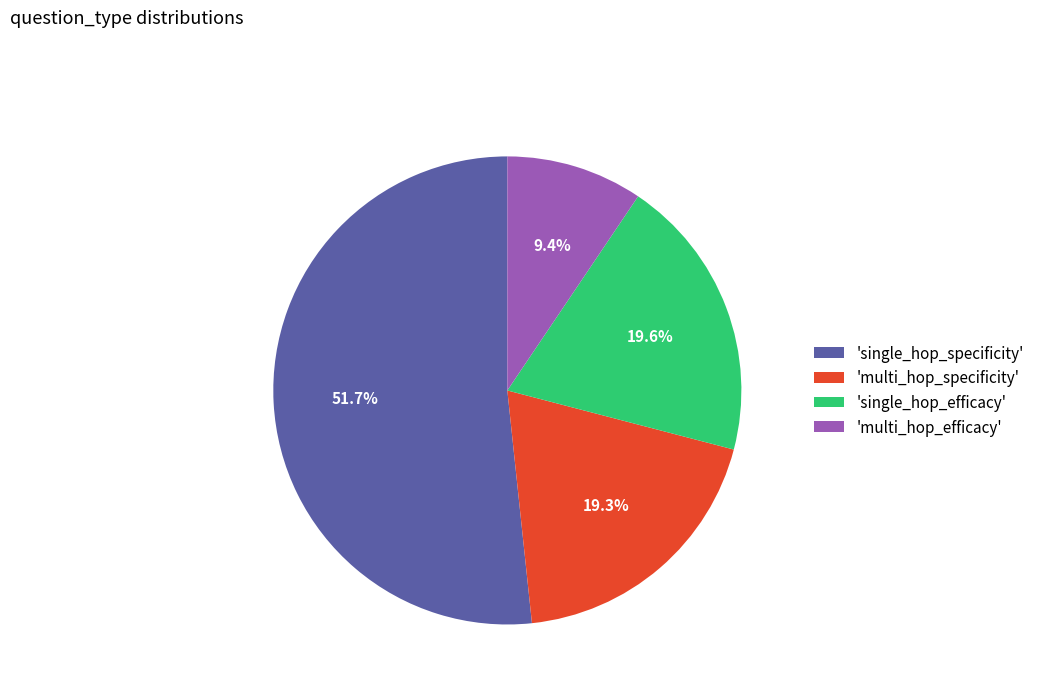

What is the total percentage of 'single_hop_efficacy' and 'single_hop_specificity'?

71.3%